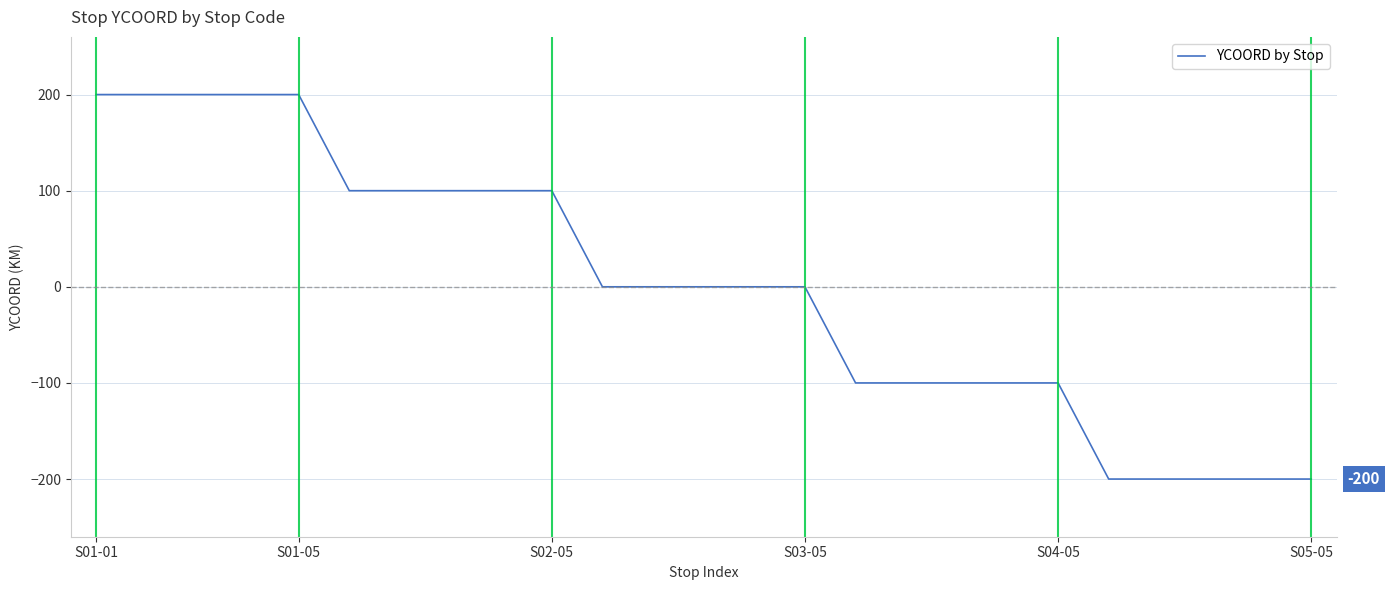

What is the greatest value displayed?

200